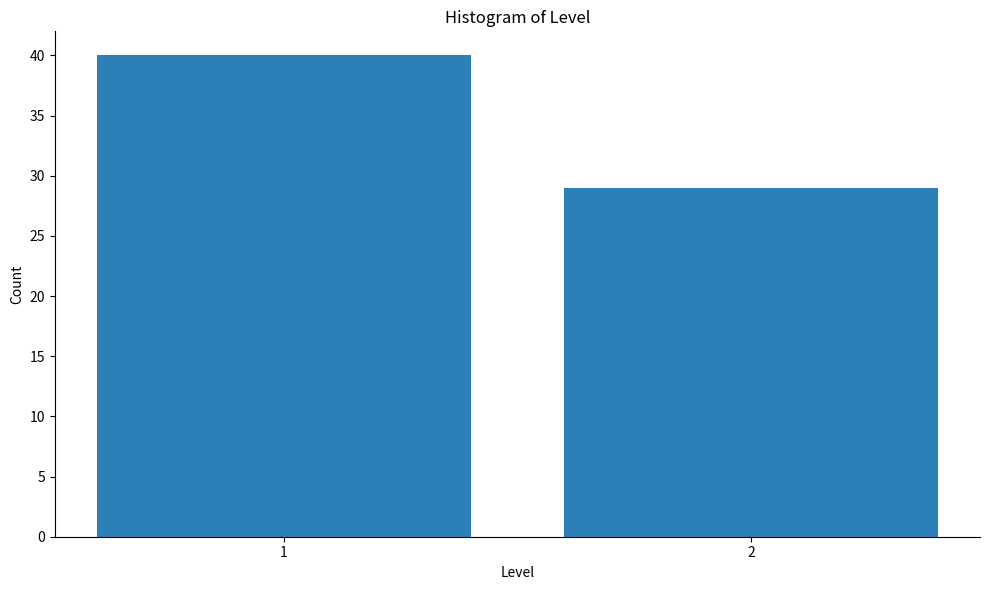

Reading right to left, extract all data points from this chart.

2=29	1=40